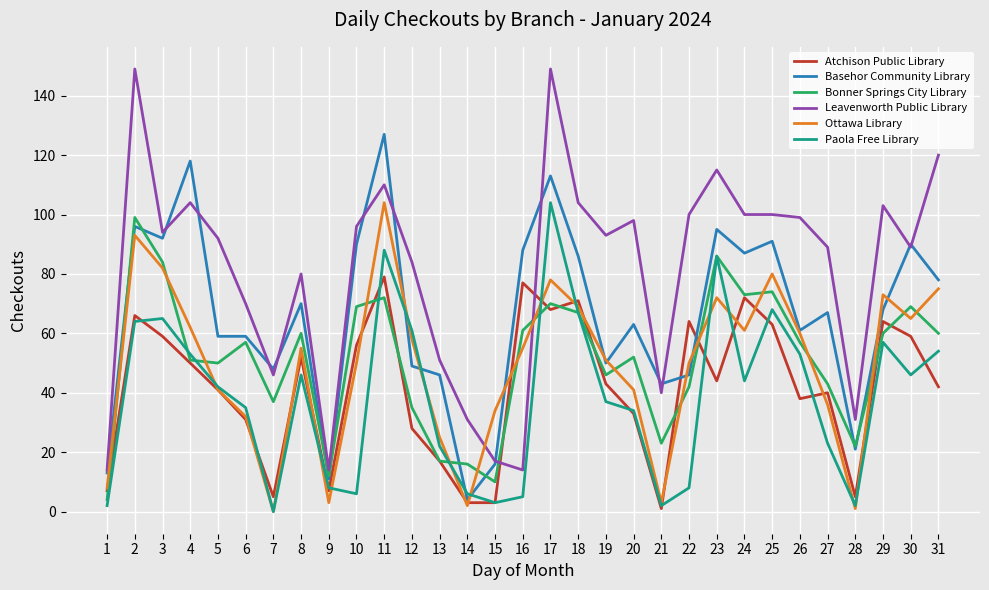

What is the average value of the Leavenworth Public Library series?

81